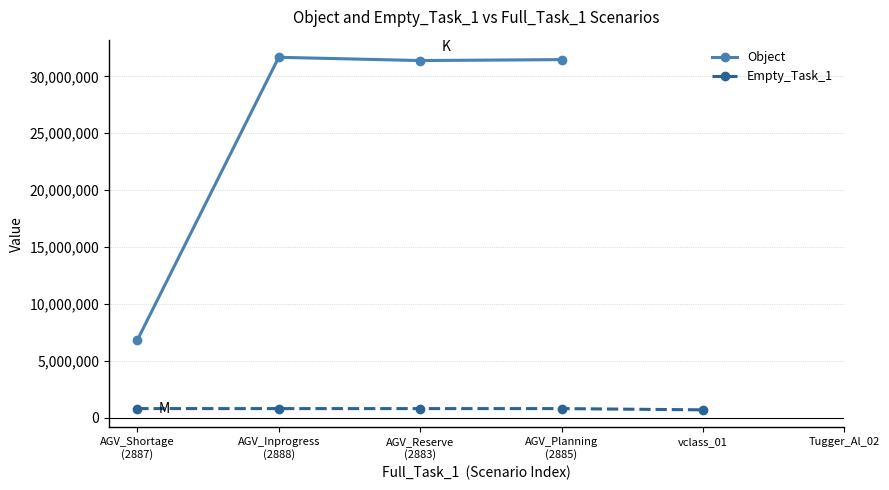

True or false: Object has more than 1 interior local peaks.

False